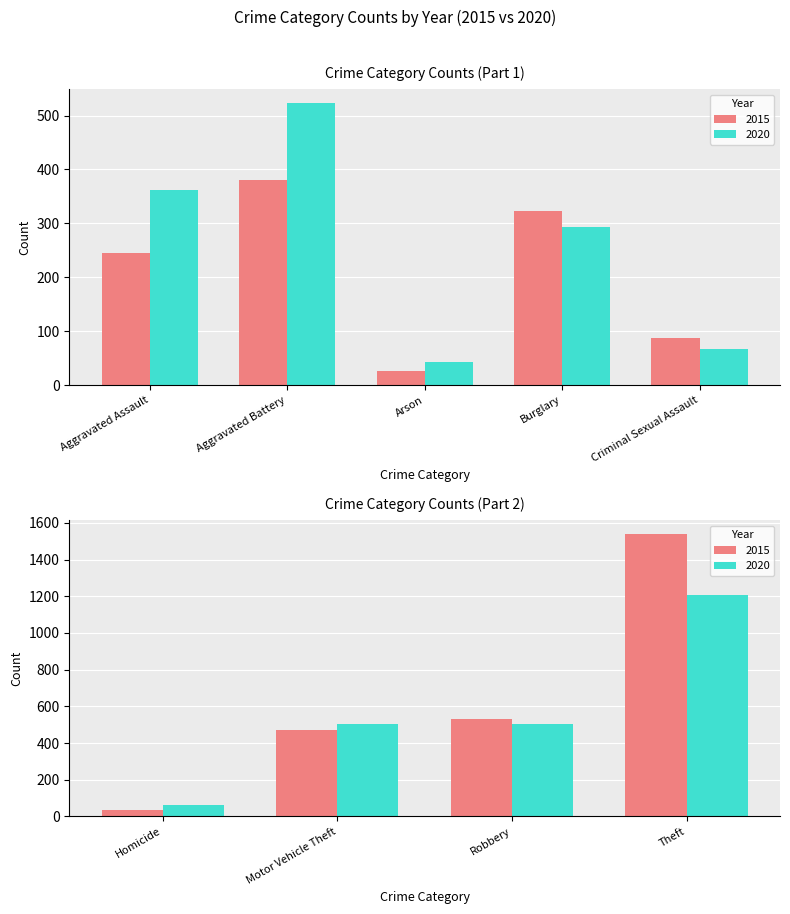

Is the value of 2015 at Theft greater than the value of 2020 at Theft?

Yes